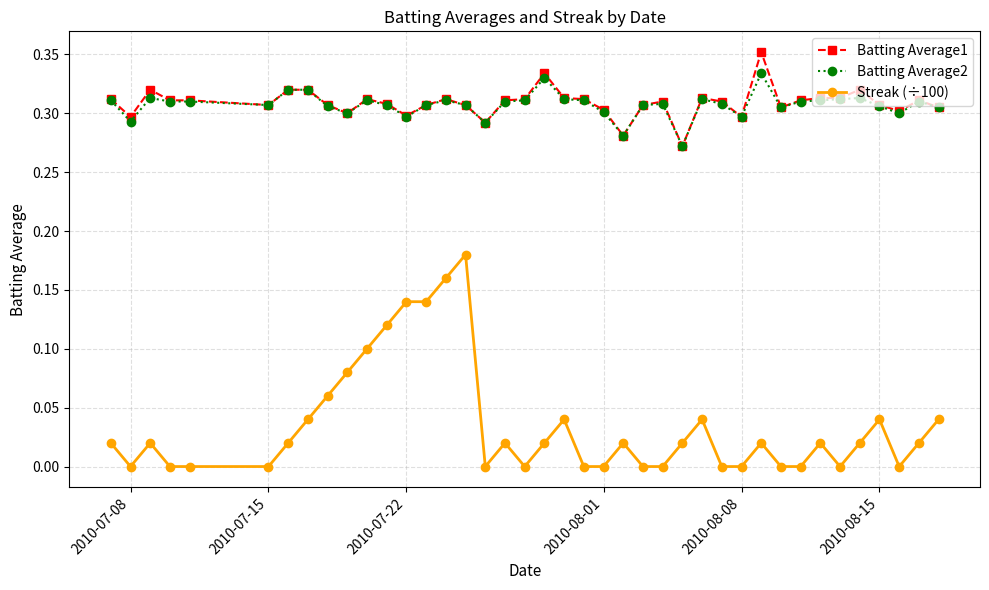

True or false: Streak (÷100) and Batting Average2 cross at least once.

False